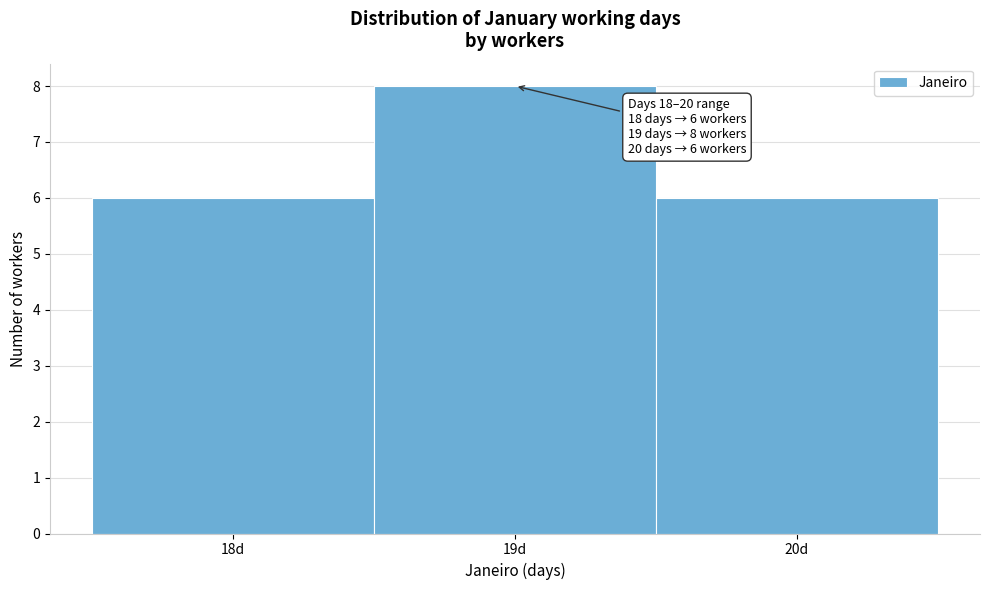

Which range on the x-axis has the tallest bar?

18.5 to 19.5